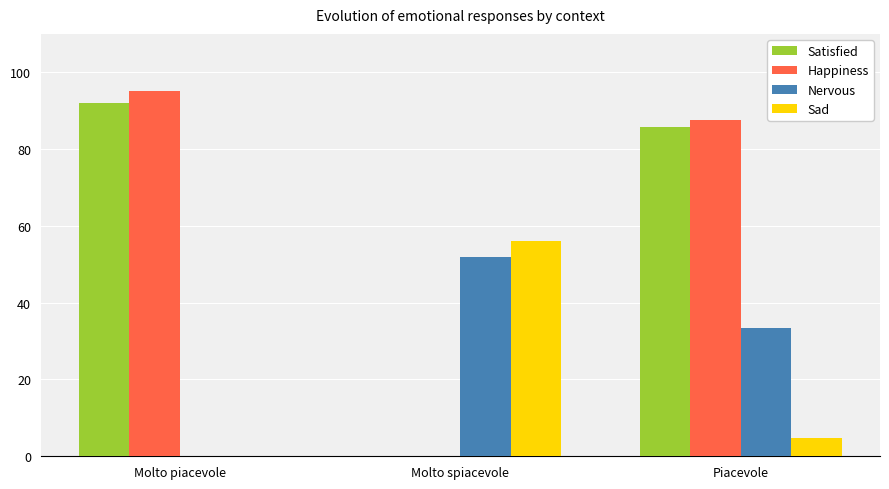

Are the bars horizontal?

No